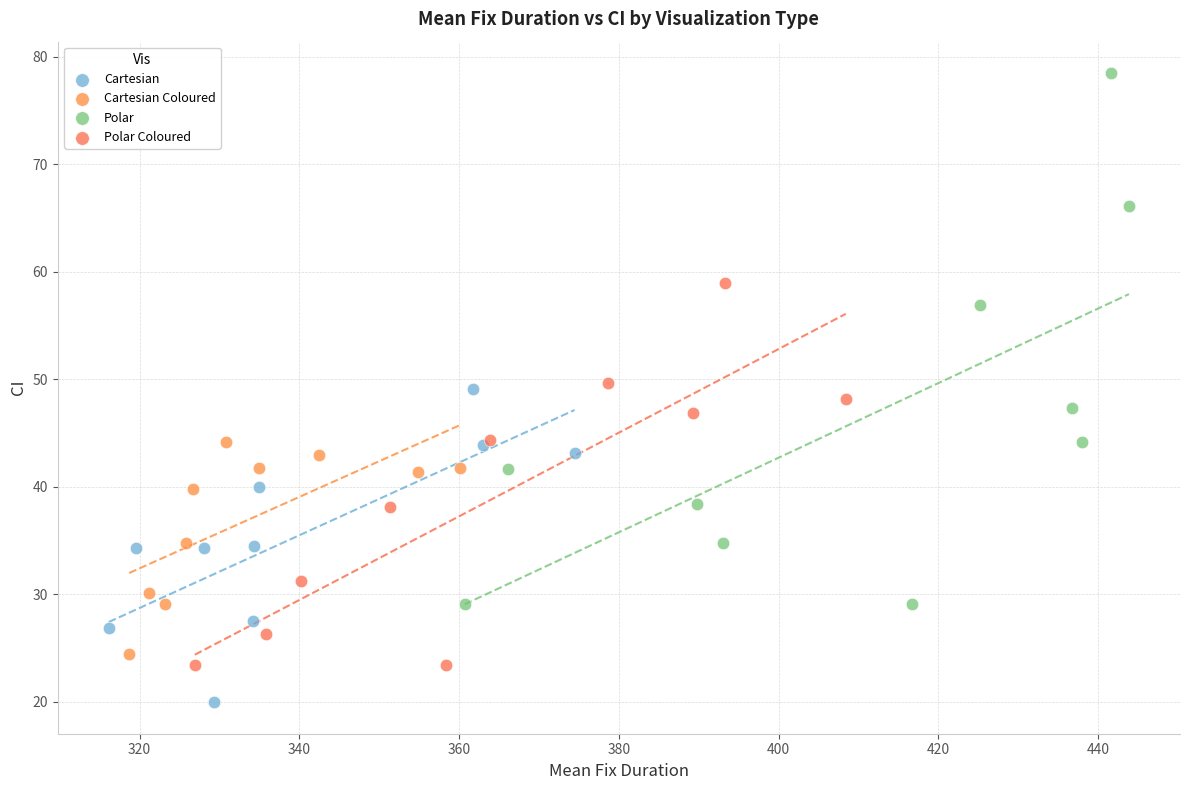

Which series reaches the minimum Y coordinate?

Cartesian